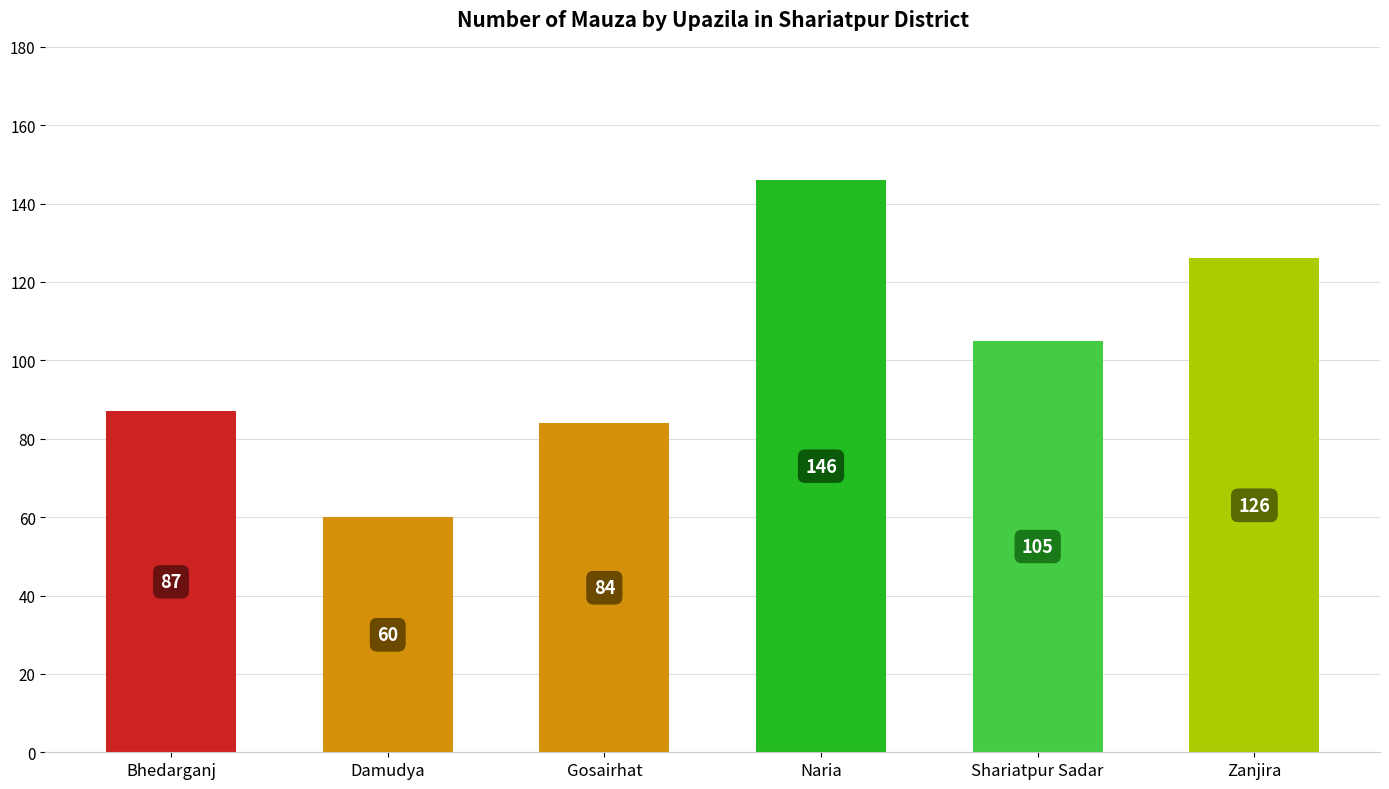

Where does the data first go above 105?

Naria